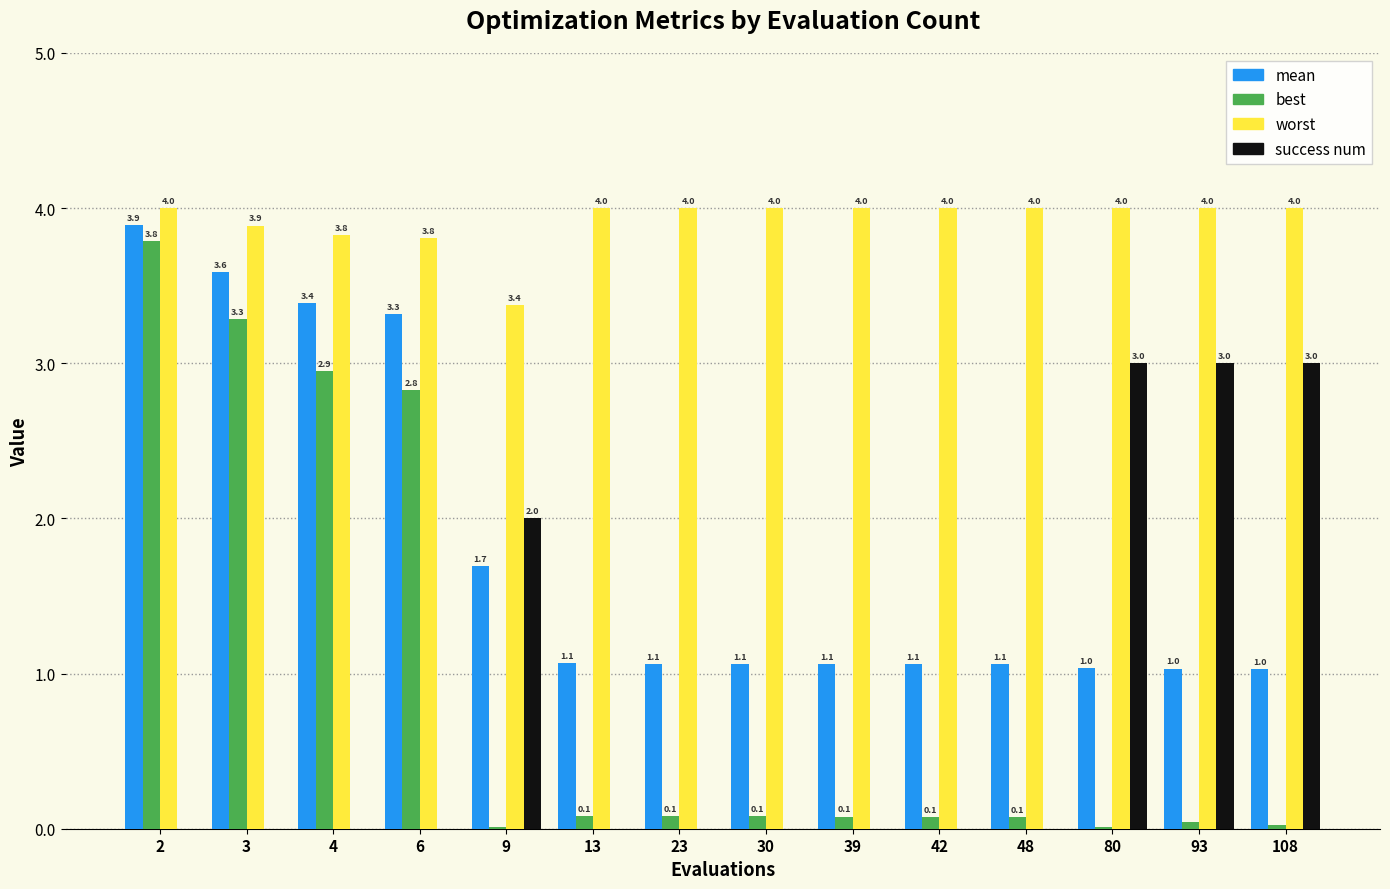

Which series changed the most between 3 and 9?

best